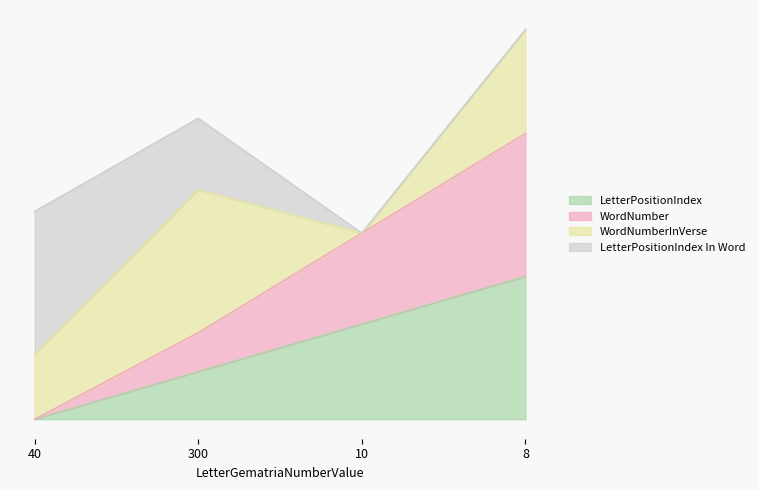

Does the chart have visible grid lines?

No